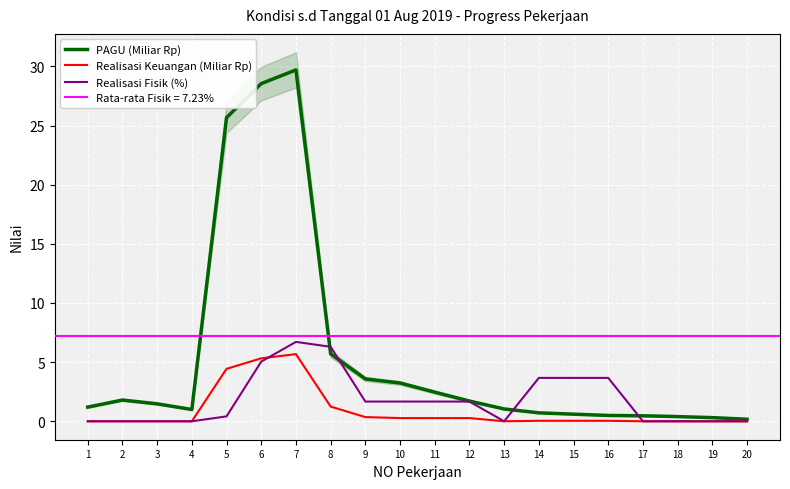

Where is Realisasi Fisik (%) nearest to the value 3?

14